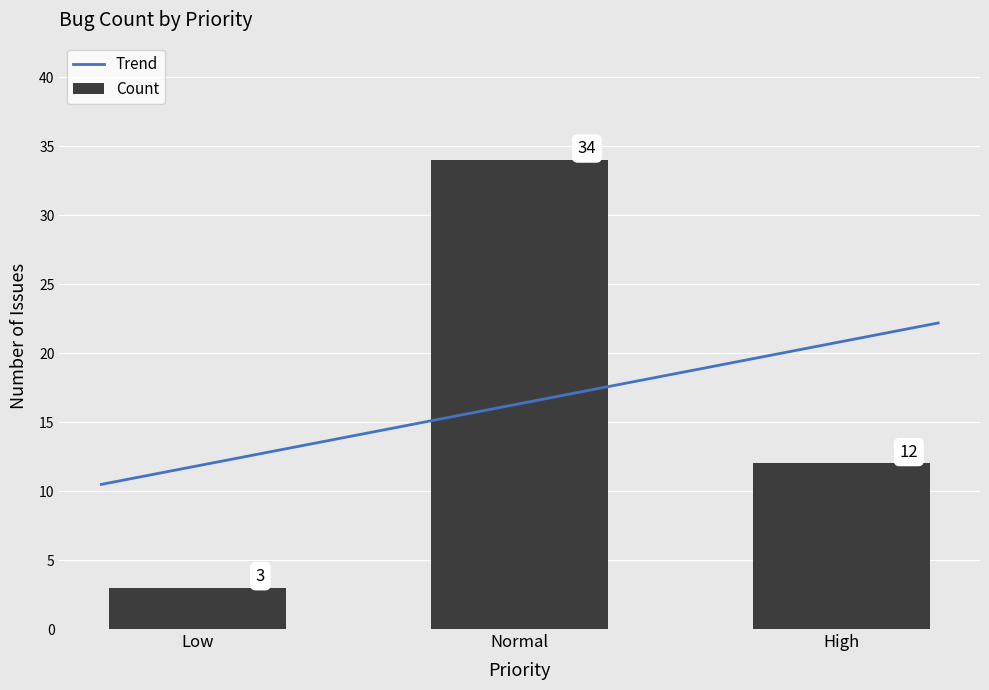

How many categories are shown in the chart?

3